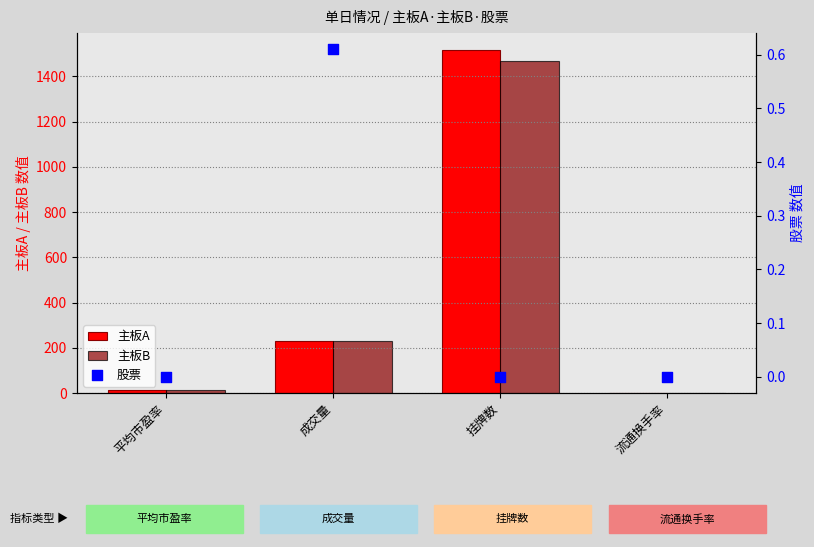

What are all the series names shown in the legend?

主板A, 主板B, 股票